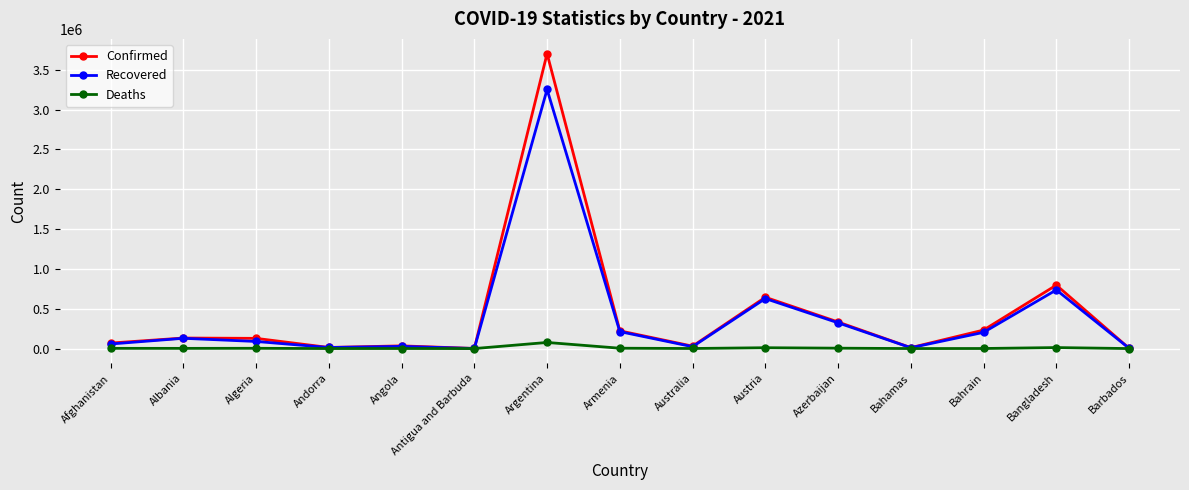

What is the value of the Confirmed point at the 11th from the left?

333559